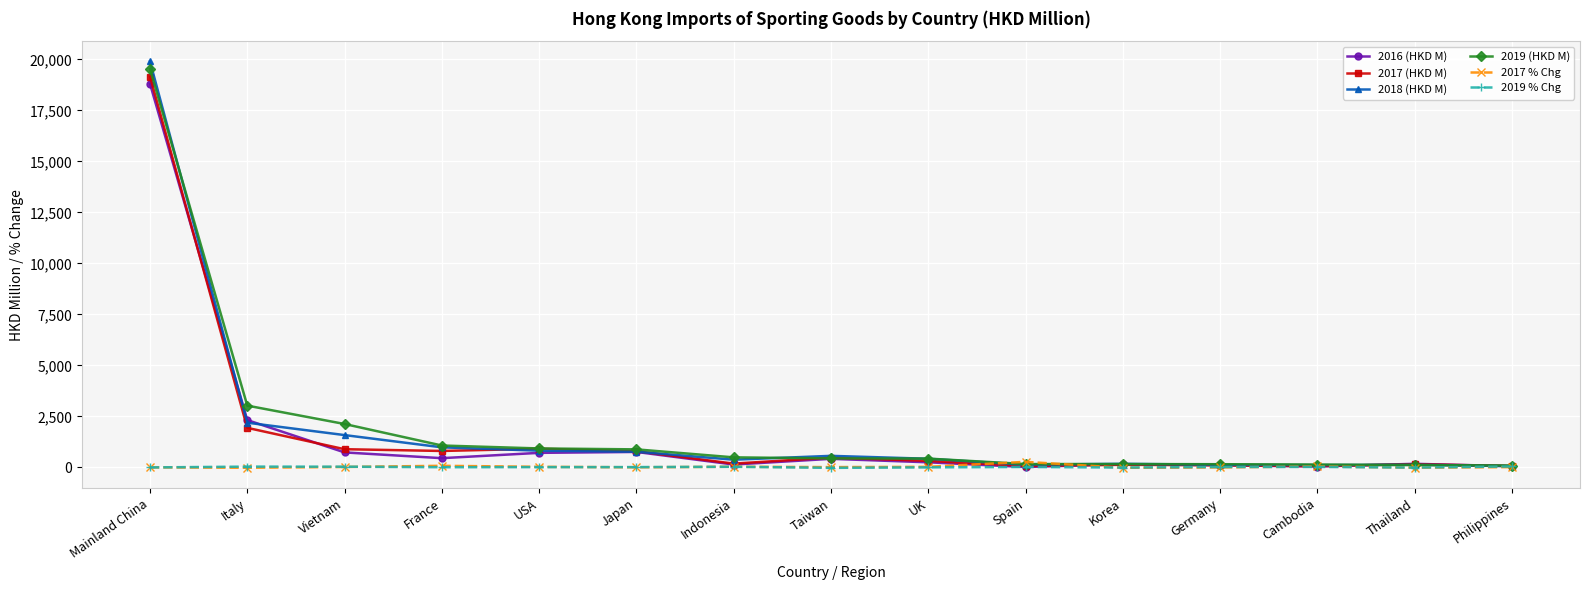

What is the value of the 2018 (HKD M) point at the 2nd from the left?

2191.0